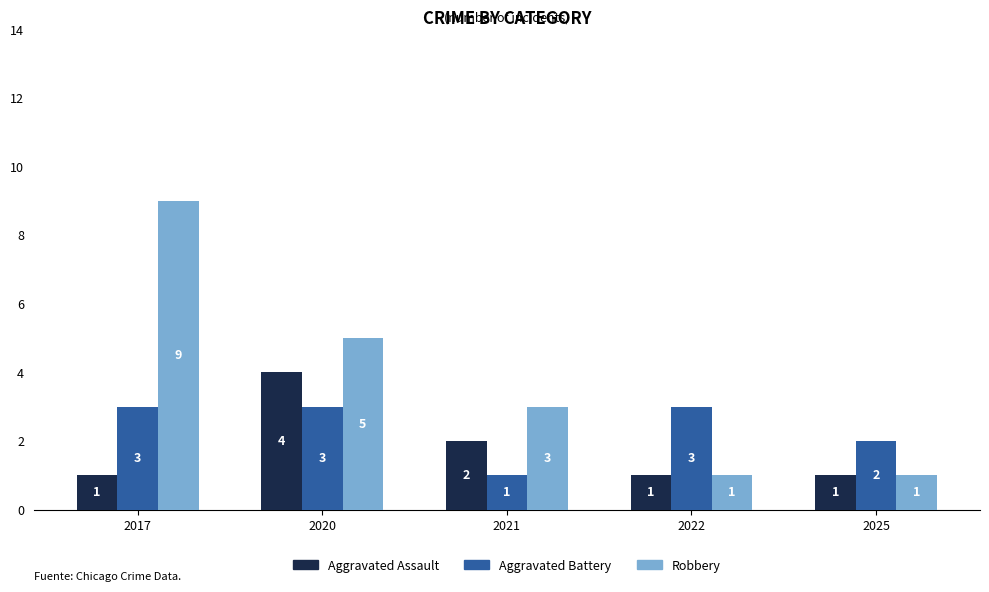

What is the difference between the maximum and minimum values in the Robbery series?

8